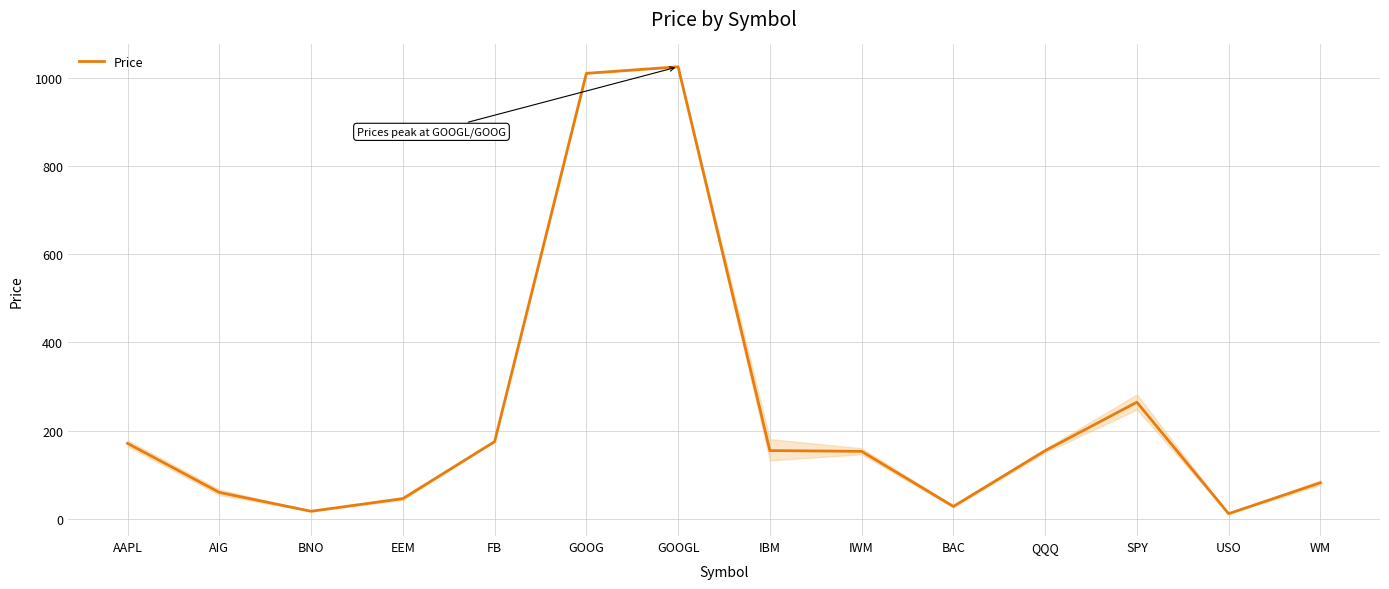

What position from the right is WM?

1